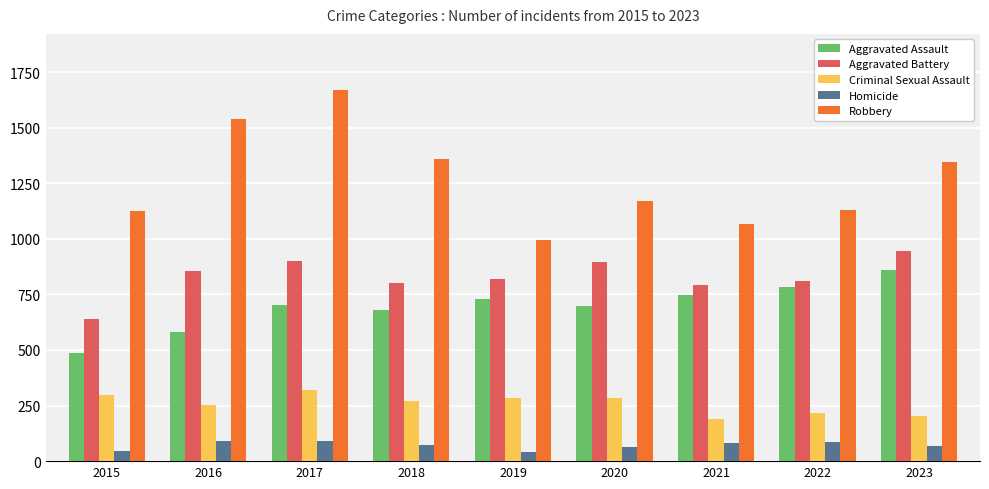

What is the sum of all Homicide values?

642